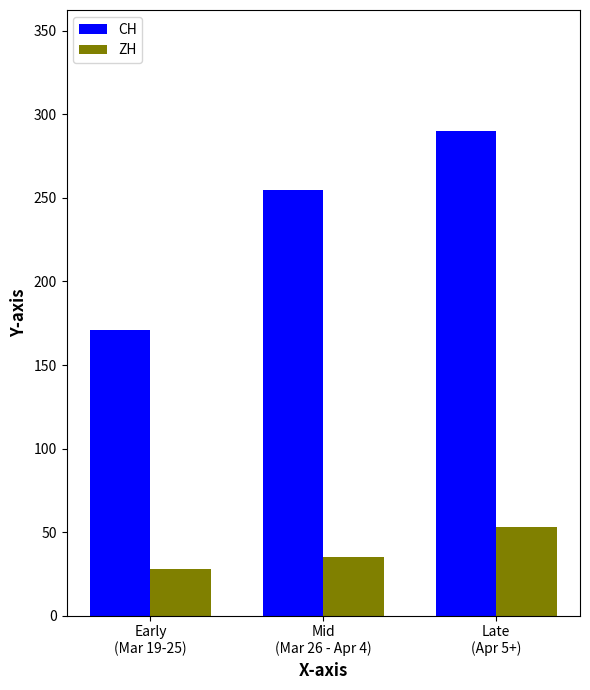

Count the number of data series in this chart.

2